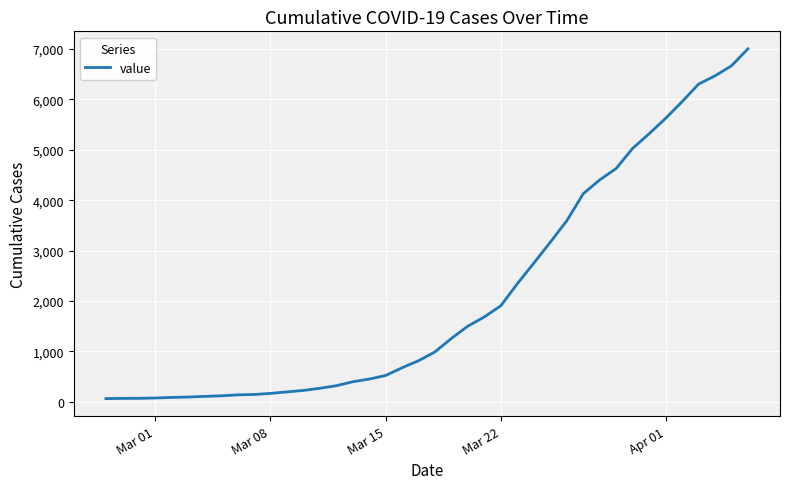

What is the difference between the maximum and minimum values?

6940